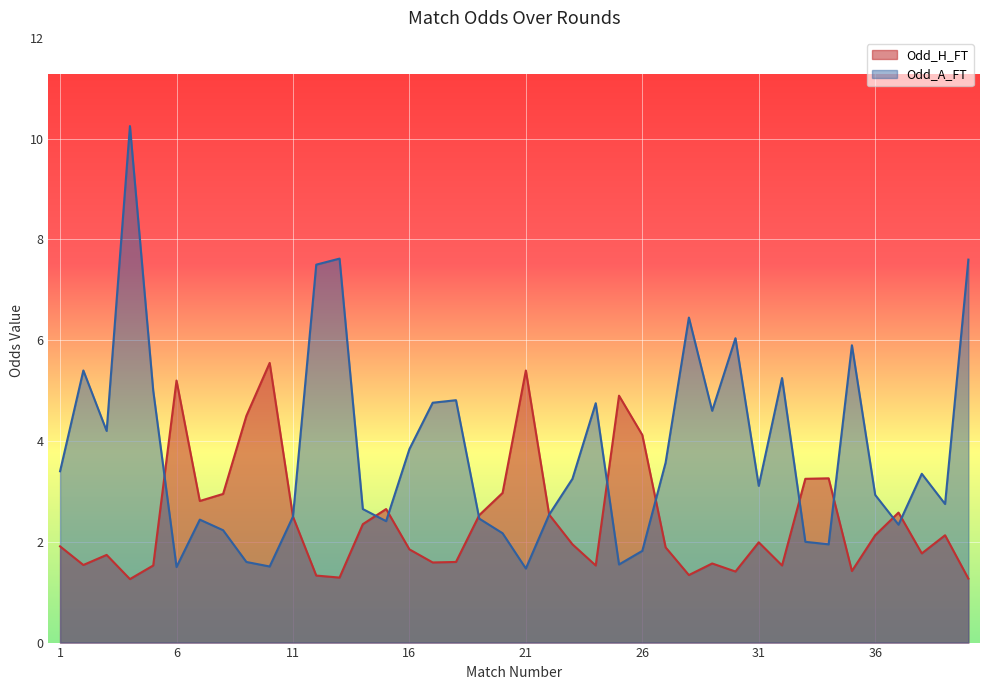

Reading right to left, extract all data points from this chart.

Odd_H_FT: 40=1.3	39=2.1	38=1.8	37=2.6	36=2.1	35=1.4	34=3.3	33=3.2	32=1.5	31=2.0	30=1.4	29=1.6	28=1.3	27=1.9	26=4.1	25=4.9	24=1.5	23=1.9	22=2.5	21=5.4	20=3.0	19=2.5	18=1.6	17=1.6	16=1.9	15=2.6	14=2.4	13=1.3	12=1.3	11=2.5	10=5.5	9=4.5	8=3.0	7=2.8	6=5.2	5=1.5	4=1.3	3=1.7	2=1.5	1=1.9
Odd_A_FT: 40=7.6	39=2.8	38=3.4	37=2.3	36=2.9	35=5.9	34=1.9	33=2.0	32=5.2	31=3.1	30=6.0	29=4.6	28=6.5	27=3.6	26=1.8	25=1.6	24=4.8	23=3.2	22=2.5	21=1.5	20=2.2	19=2.5	18=4.8	17=4.8	16=3.8	15=2.4	14=2.6	13=7.6	12=7.5	11=2.5	10=1.5	9=1.6	8=2.2	7=2.4	6=1.5	5=5.0	4=10.2	3=4.2	2=5.4	1=3.4